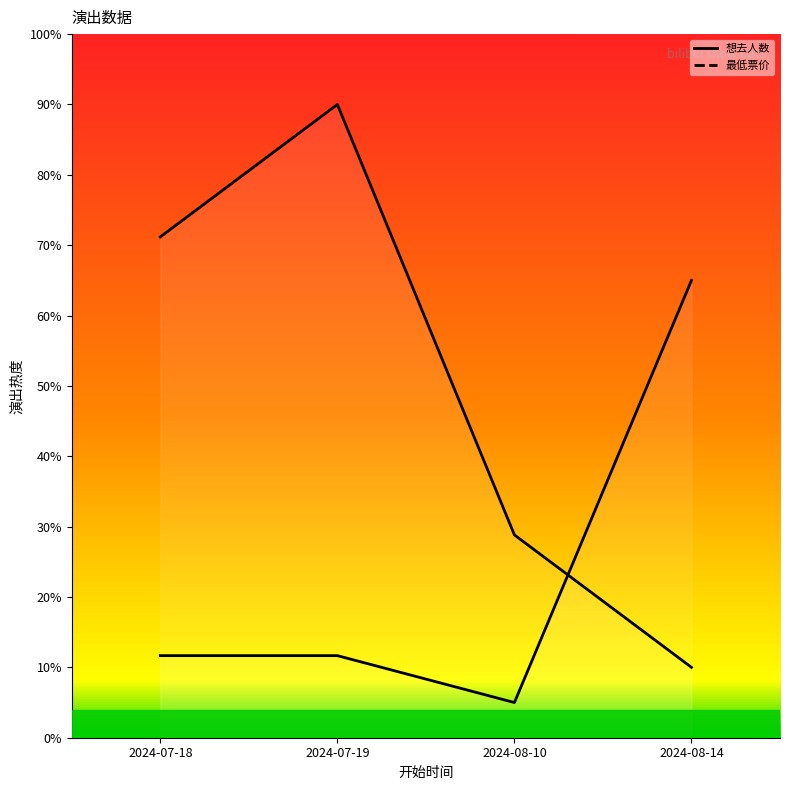

The 最低票价 series shows 3.4 at 2024-08-10. True or false?

False